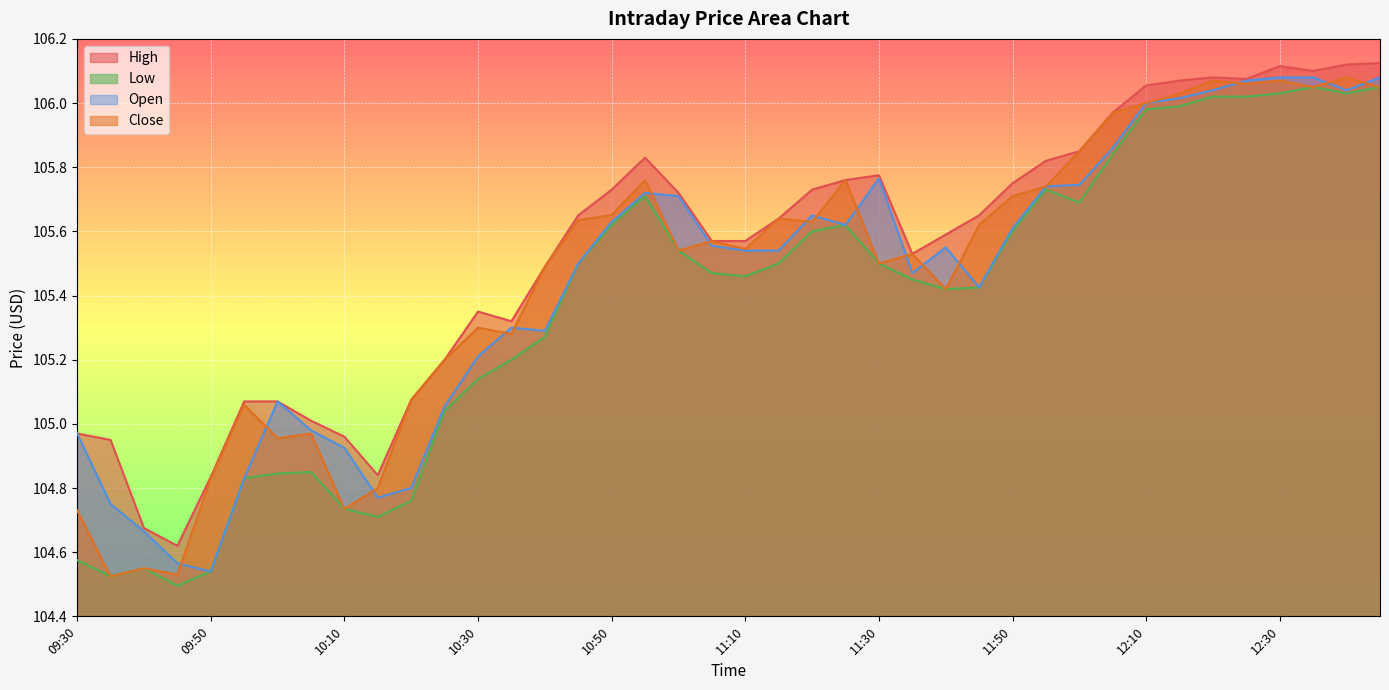

What is the average value of the Open series?

105.4